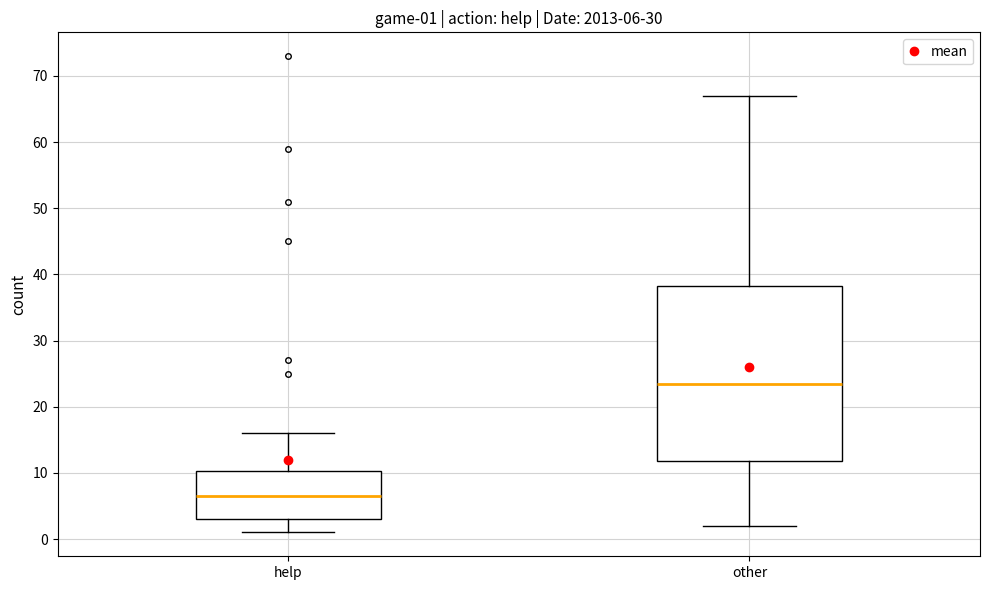

Comparing the boxes themselves (not the whiskers), which one is the tallest?

other